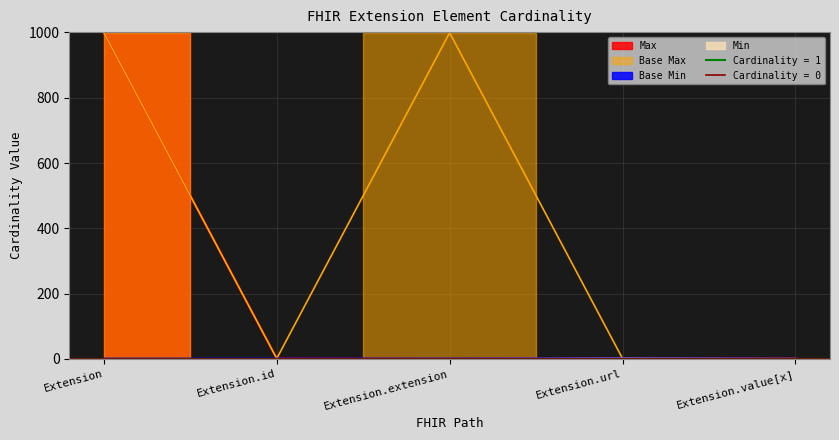

What is the spread (max minus min) of values at Extension.value[x]?

1